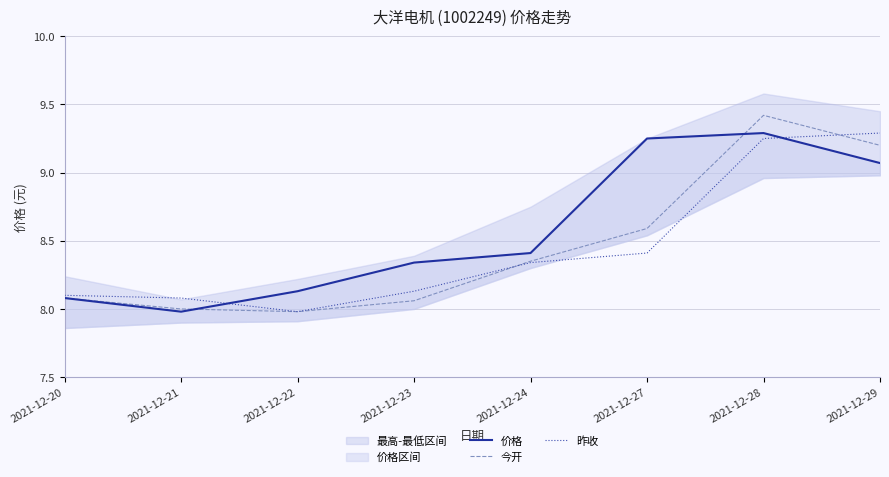

The value of 昨收 at 2021-12-21 is 8.1. True or false?

True